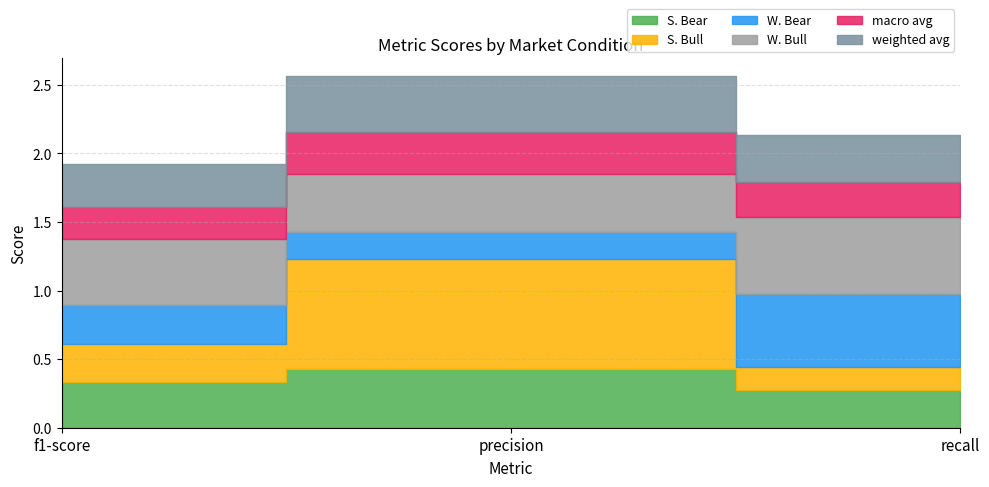

What position from the right is recall?

1